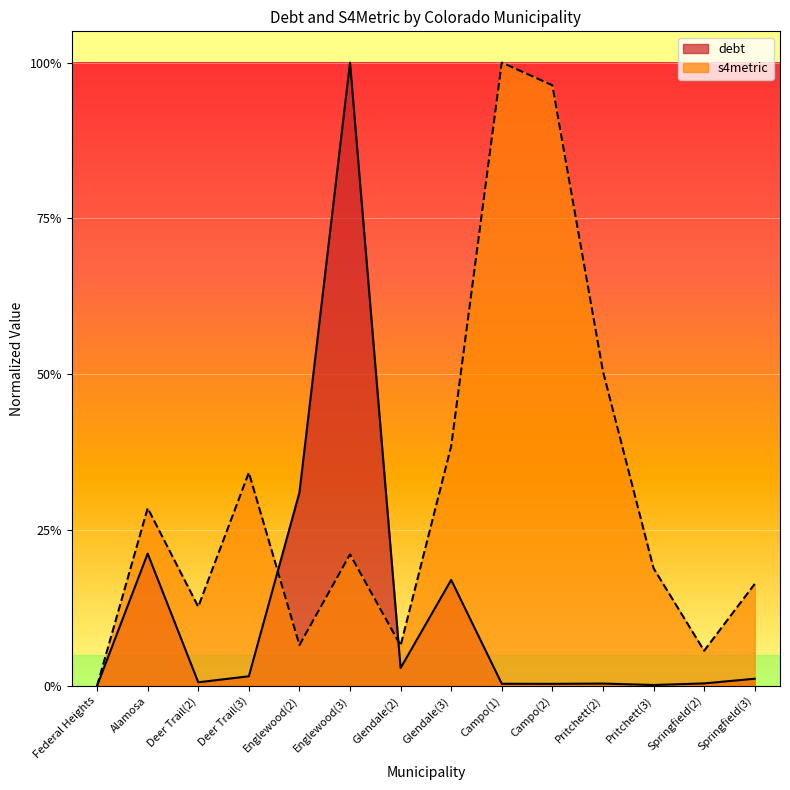

Reading right to left, what are all the values shown in this chart?

debt: Springfield(3)=0.0	Springfield(2)=0.0	Pritchett(3)=0.0	Pritchett(2)=0.0	Campo(2)=0.0	Campo(1)=0.0	Glendale(3)=0.2	Glendale(2)=0.0	Englewood(3)=1.0	Englewood(2)=0.3	Deer Trail(3)=0.0	Deer Trail(2)=0.0	Alamosa=0.2	Federal Heights=0.0
s4metric: Springfield(3)=0.2	Springfield(2)=0.1	Pritchett(3)=0.2	Pritchett(2)=0.5	Campo(2)=1.0	Campo(1)=1.0	Glendale(3)=0.4	Glendale(2)=0.1	Englewood(3)=0.2	Englewood(2)=0.1	Deer Trail(3)=0.3	Deer Trail(2)=0.1	Alamosa=0.3	Federal Heights=0.0